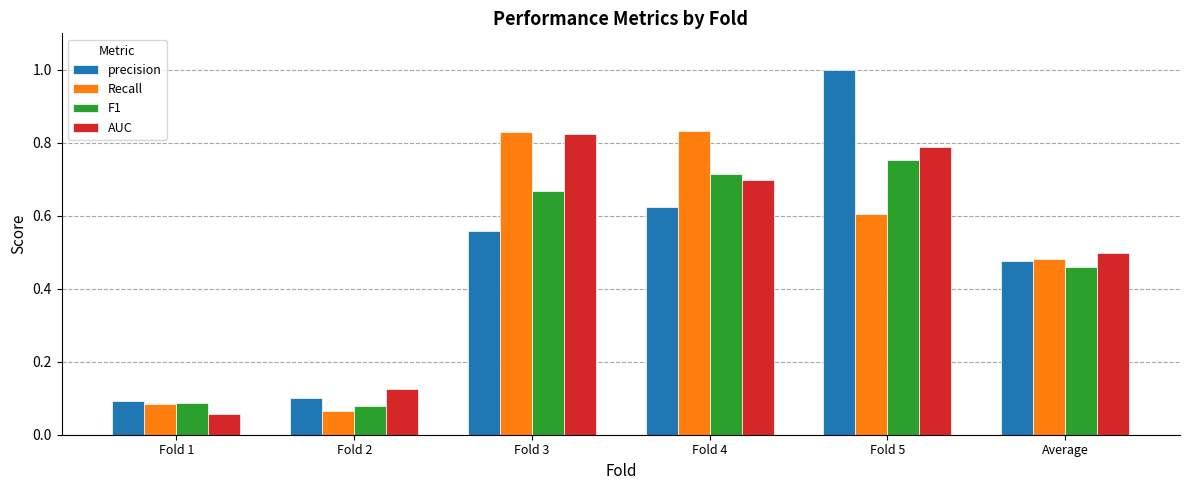

Is it true that precision equals 1.0 at Fold 5?

True